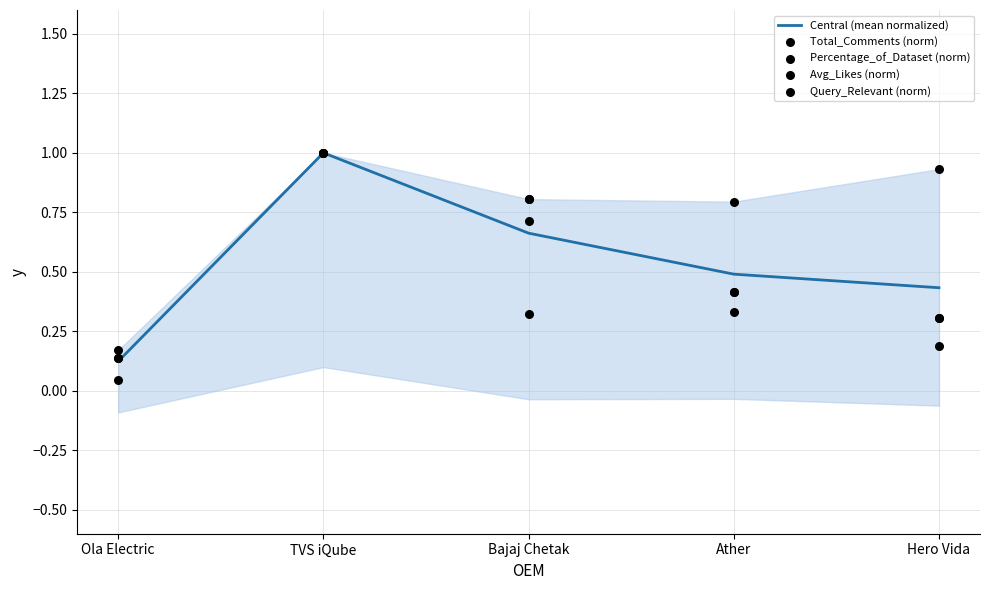

Is the value of Avg_Likes (norm) at Ola Electric greater than the value of Percentage_of_Dataset (norm) at Bajaj Chetak?

No